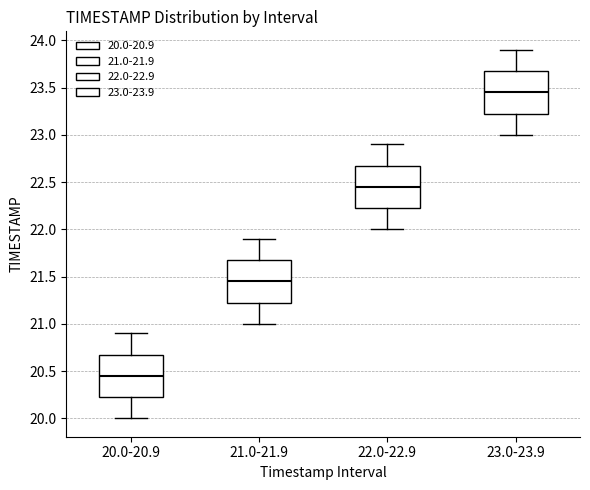

Where is the lower edge of the box for 22.0-22.9 on the y-axis? The values are not printed on the chart, so give them approximately, as read against the axis.

22.25